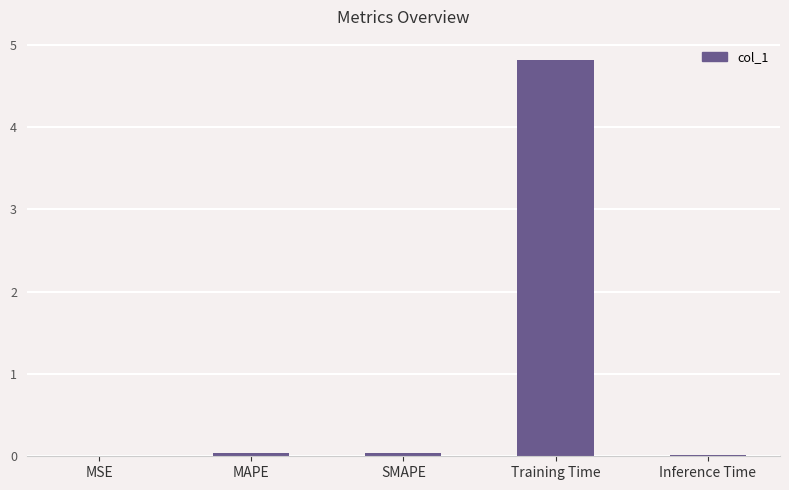

The value at MSE is 0.0. True or false?

True